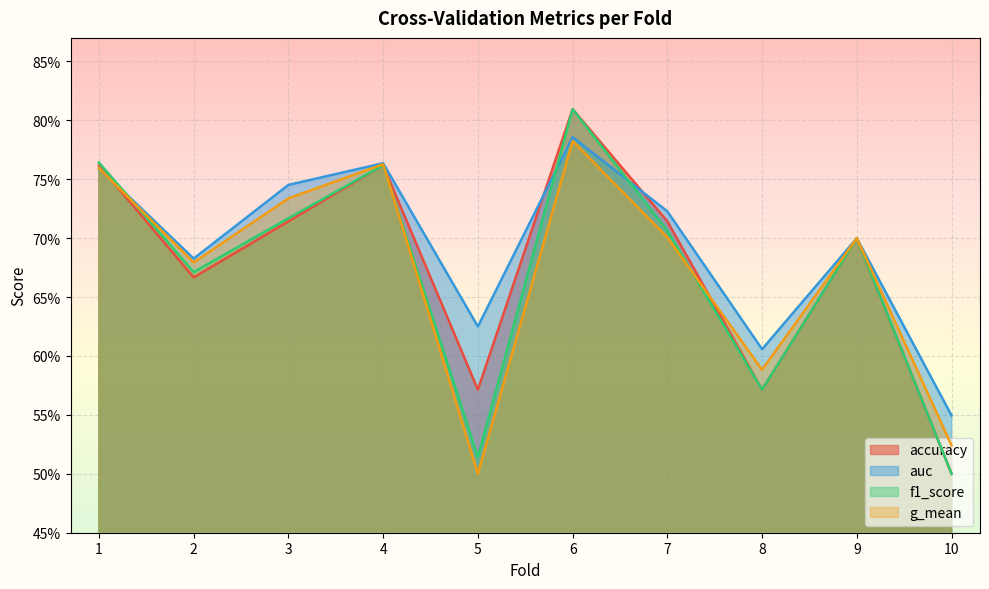

What is the average value of the accuracy series?

0.7